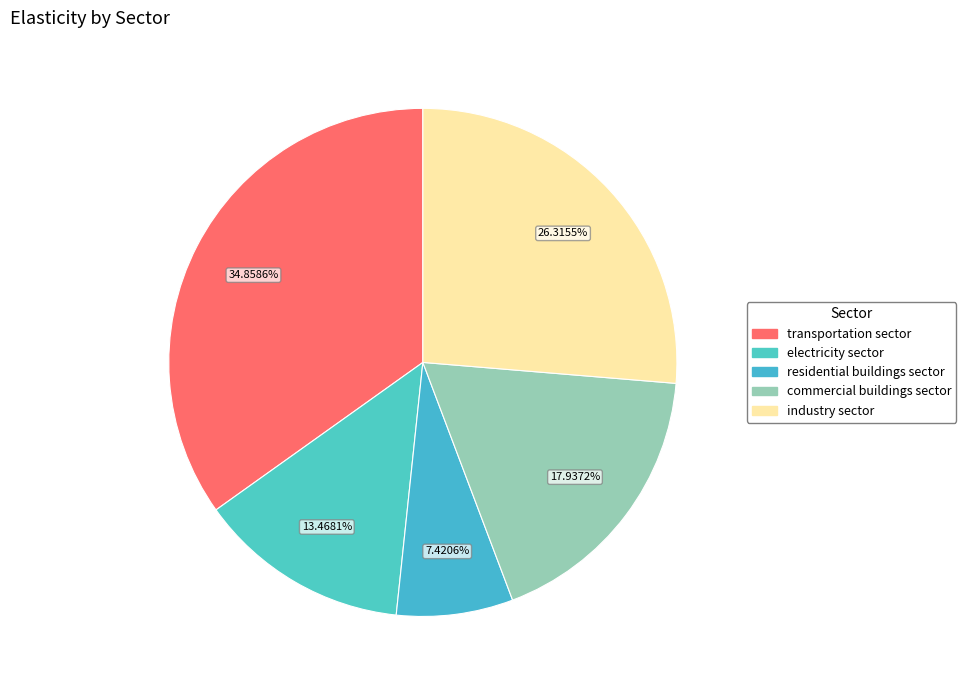

Rank the categories by value from lowest to highest.

residential buildings sector, electricity sector, commercial buildings sector, industry sector, transportation sector